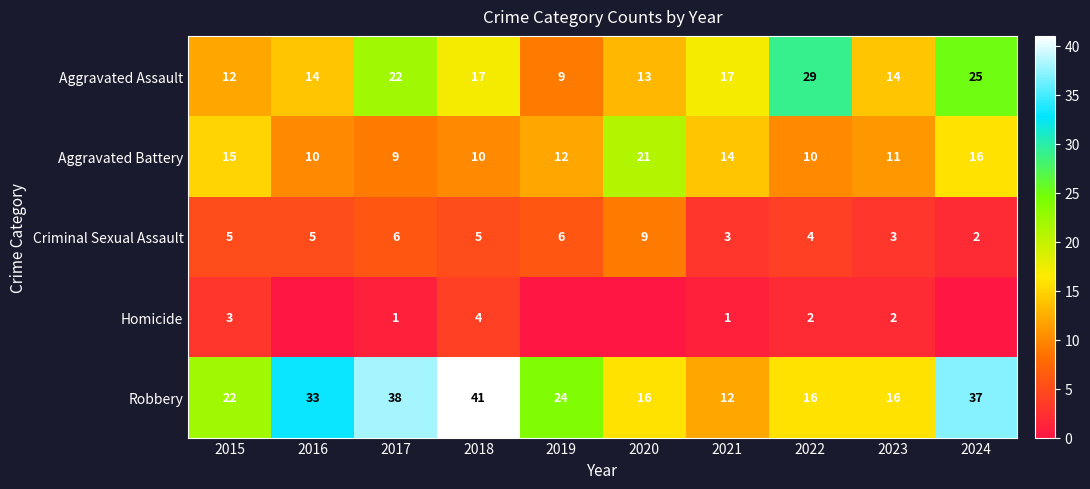

Which category has the highest value in the Robbery series?

2018